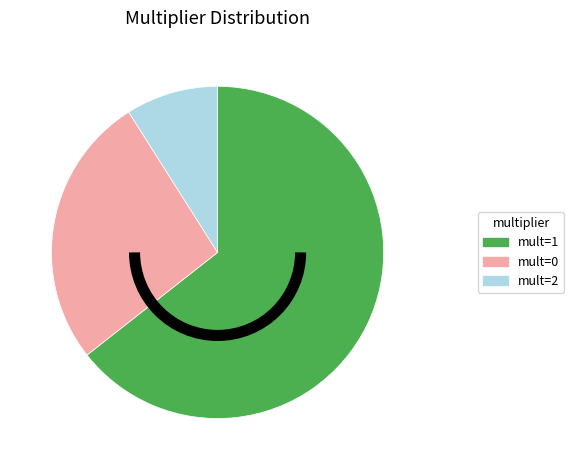

How many segments does this pie chart have?

3